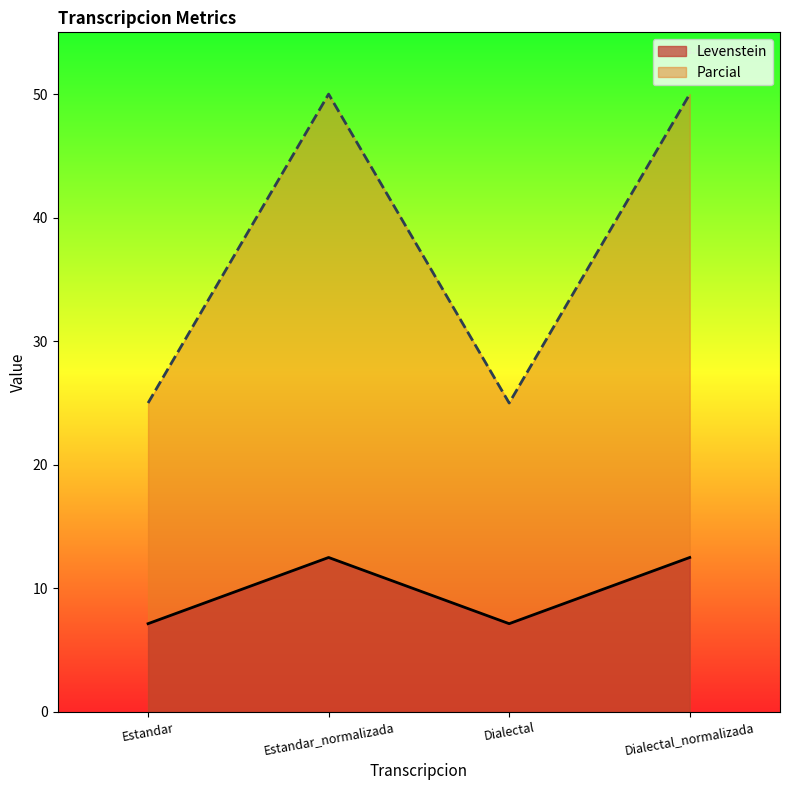

Reading left to right, extract all data points from this chart.

Levenstein: 7.1	12.5	7.1	12.5
Parcial: 25.0	50.0	25.0	50.0